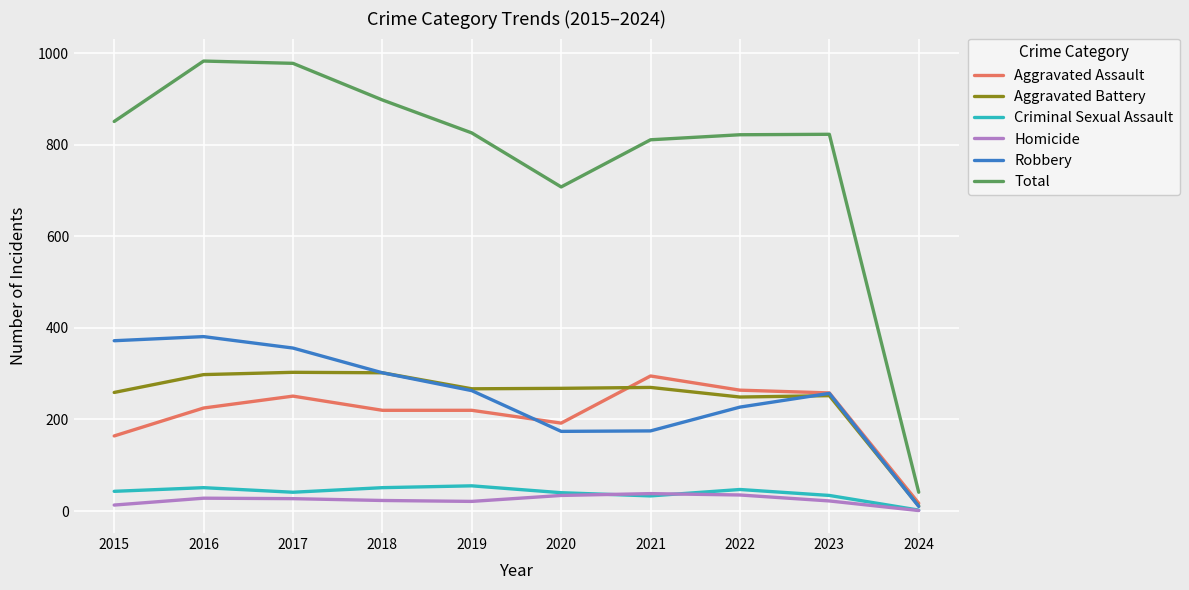

In Criminal Sexual Assault, how many points are lower than both neighbors (excluding endpoints)?

2